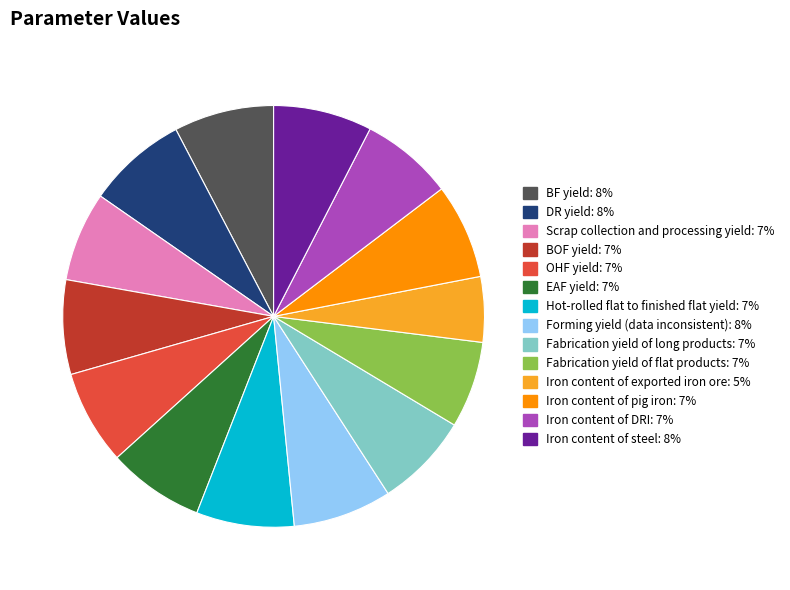

Do Iron content of pig iron and BF yield together represent more than half of the pie?

No